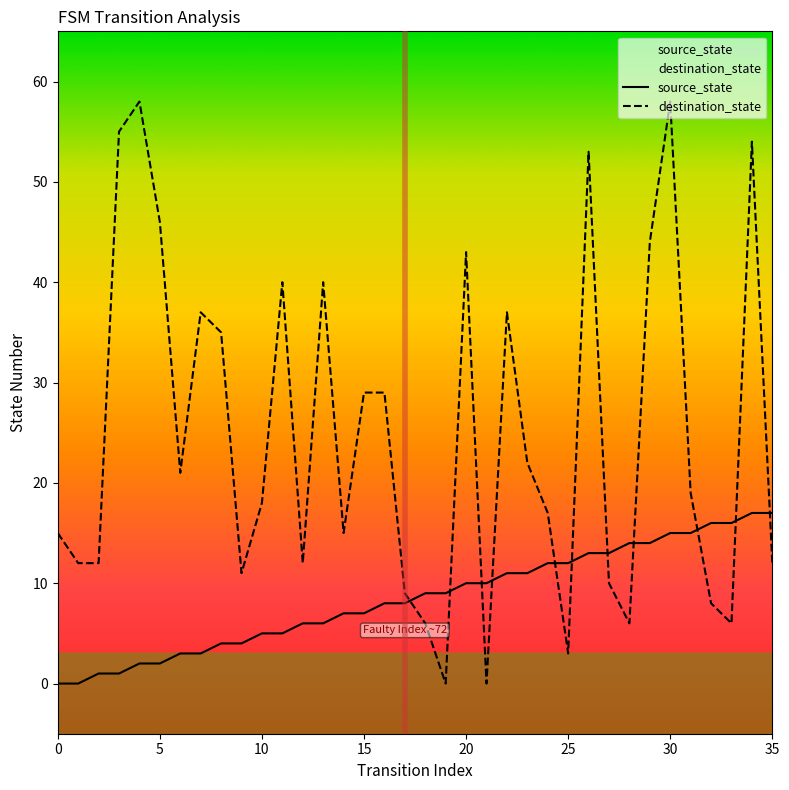

True or false: source_state has more than 2 interior local peaks.

False